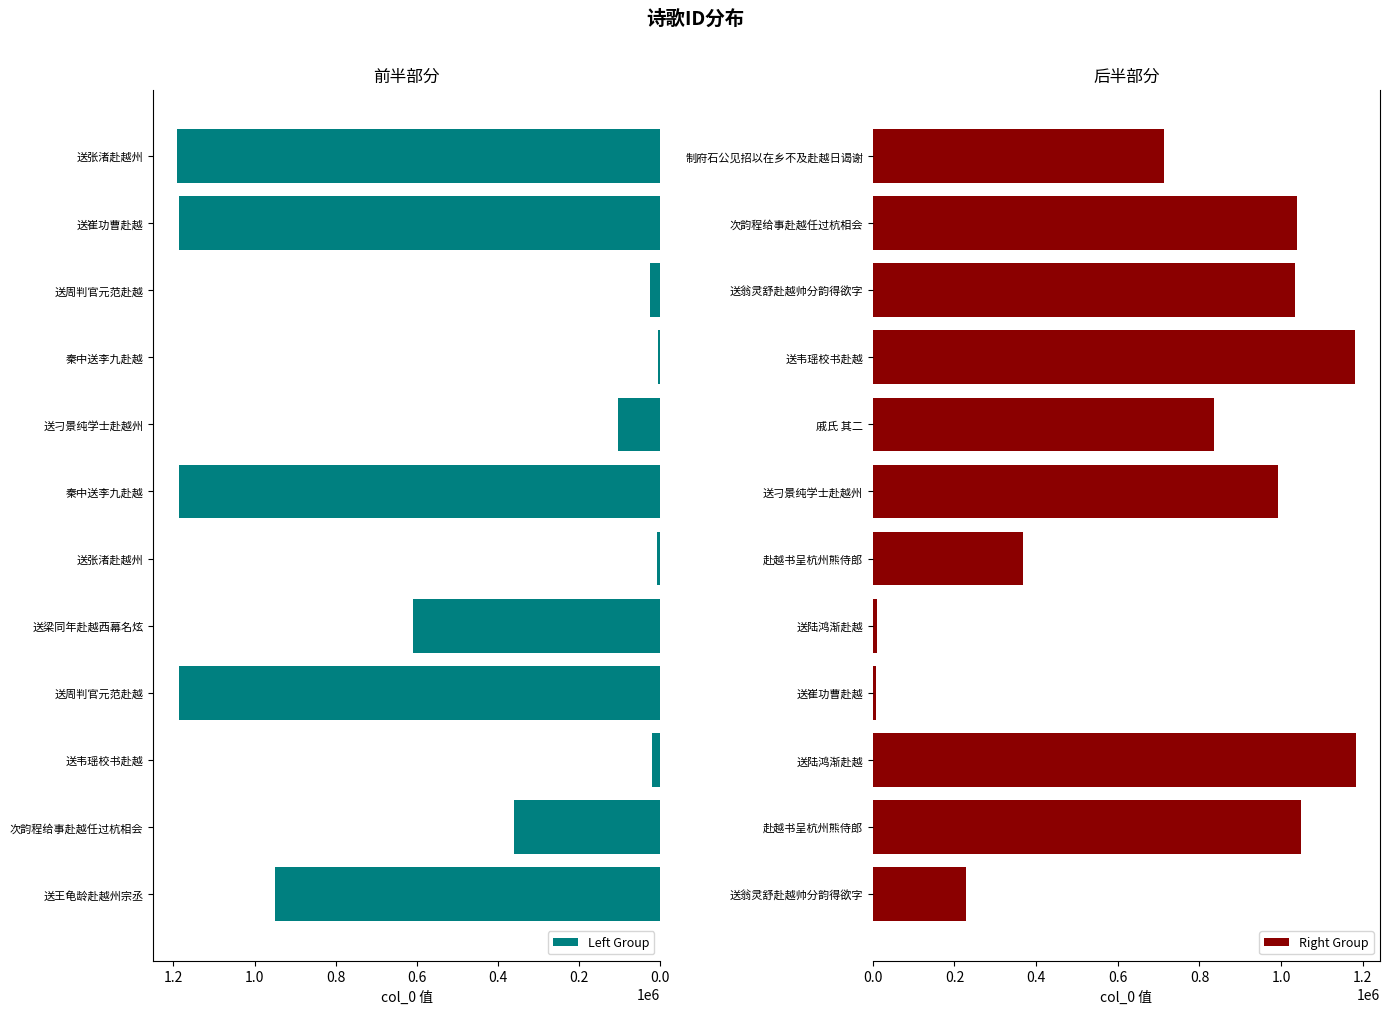

What is the sum of the Left Group values at 送梁同年赴越西幕名炫 and 送韦瑶校书赴越?

630124